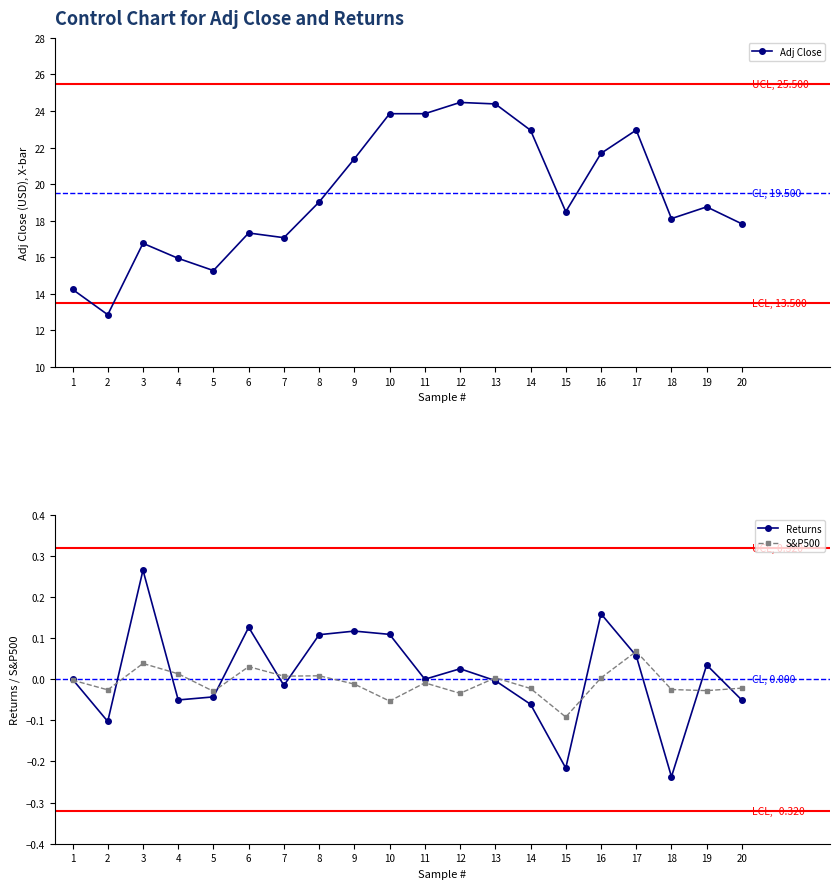

True or false: Adj Close has a value of 8.6 at 6.

False